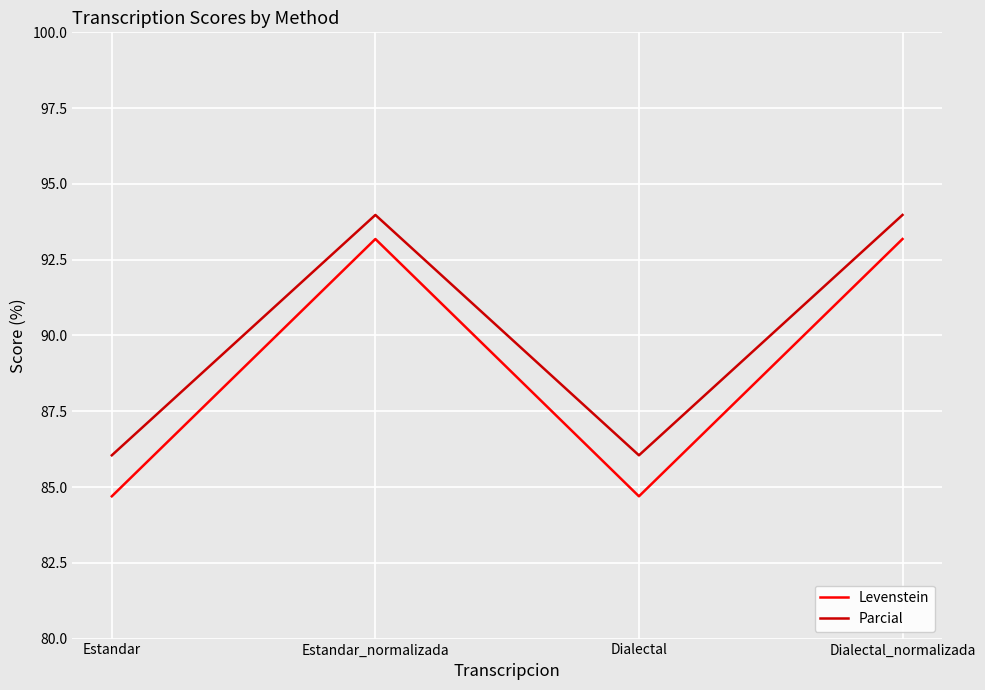

True or false: Parcial has more than 0 points higher than both neighbors.

True